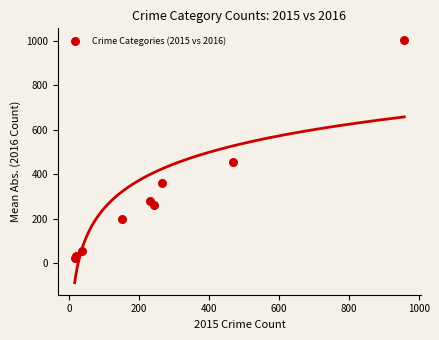

What Y value in the scatter plot is closest to 512?

455